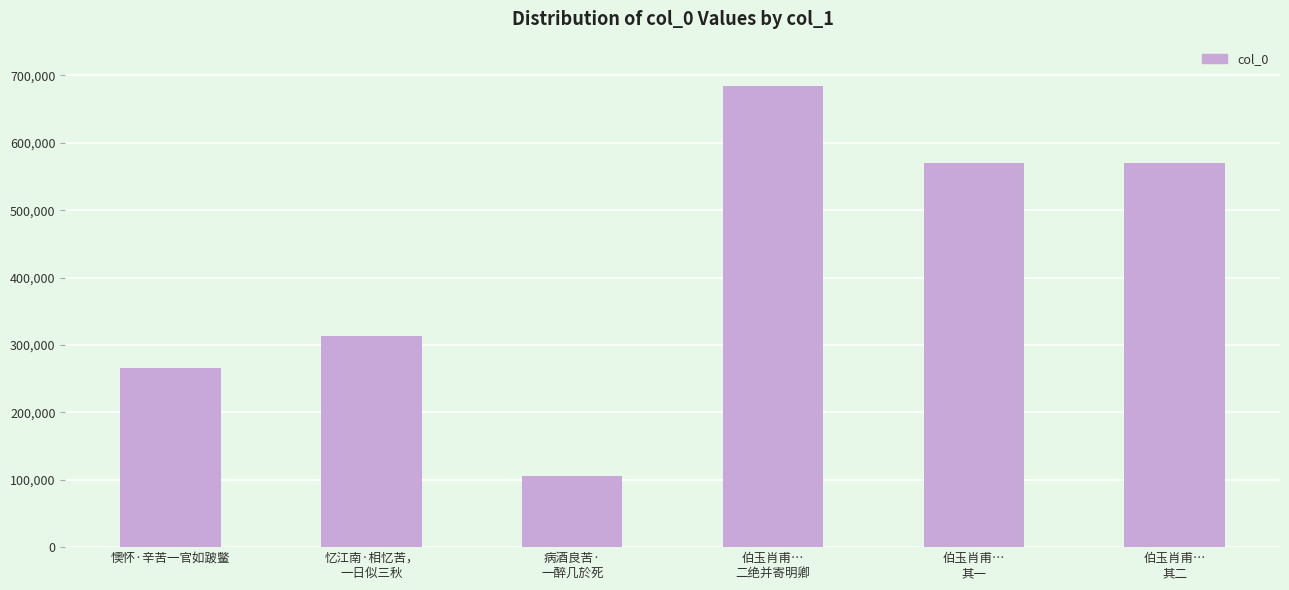

What is the sum of all values?

2509909